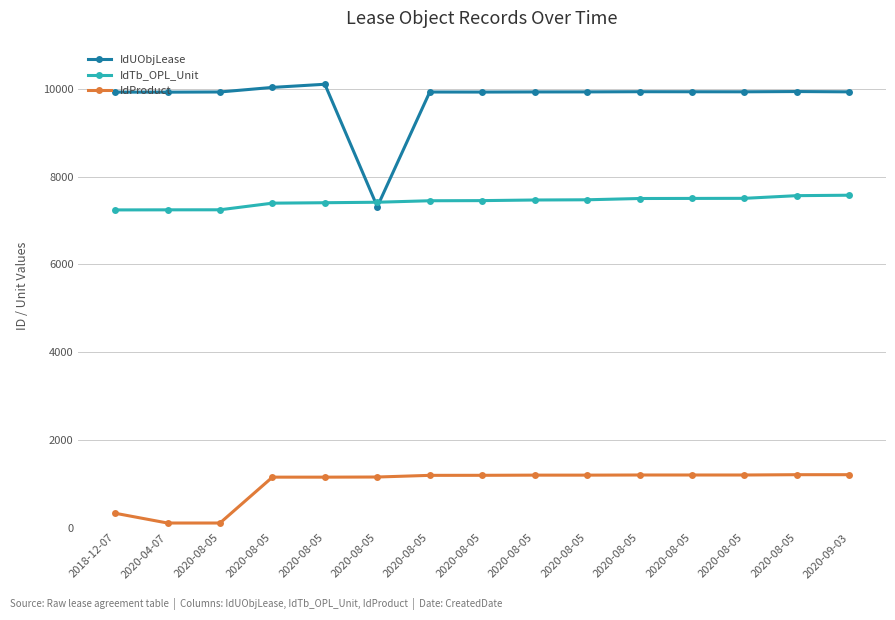

How many data points in IdUObjLease are less than 9928?

7